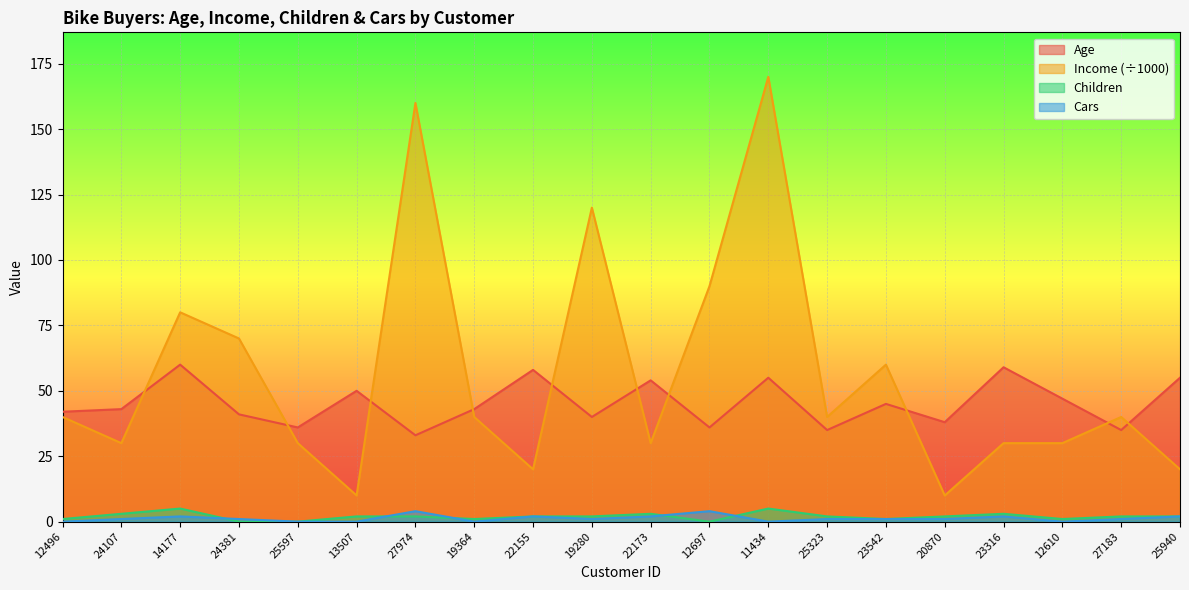

What is the highest value of the Income series?

170